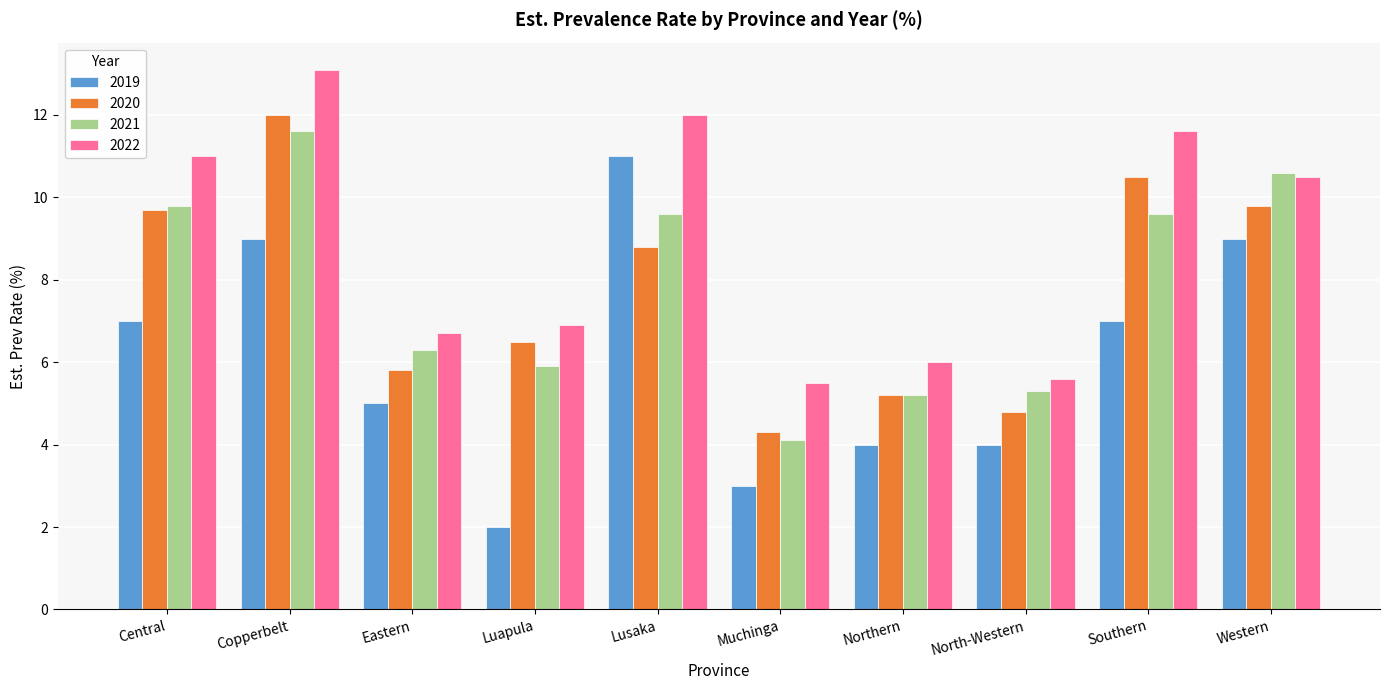

Which series has the widest spread of values?

2019